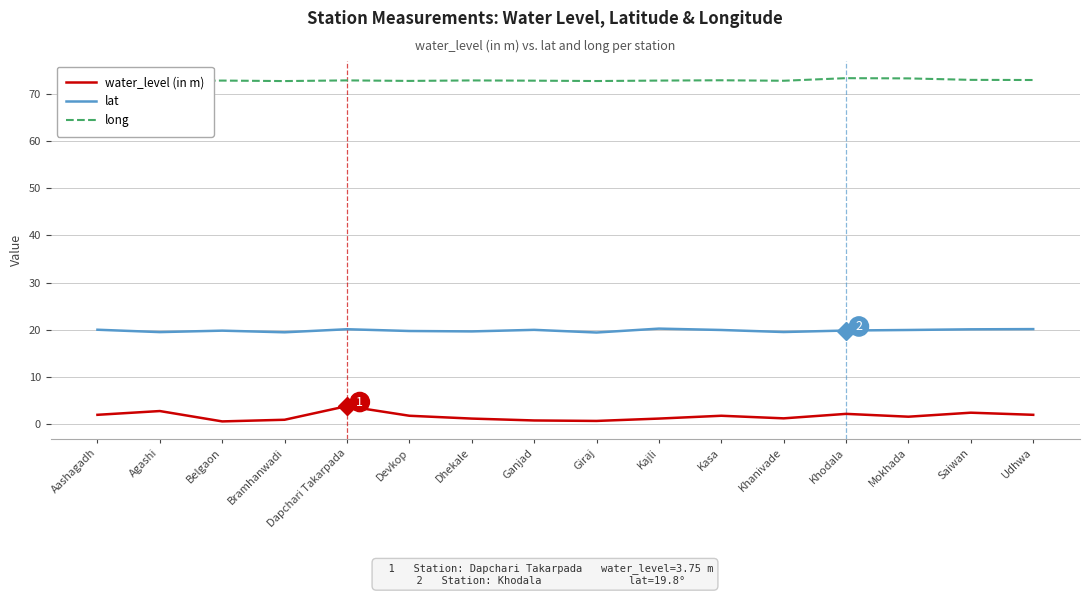

What is the label of the 8th point from the right?

Giraj